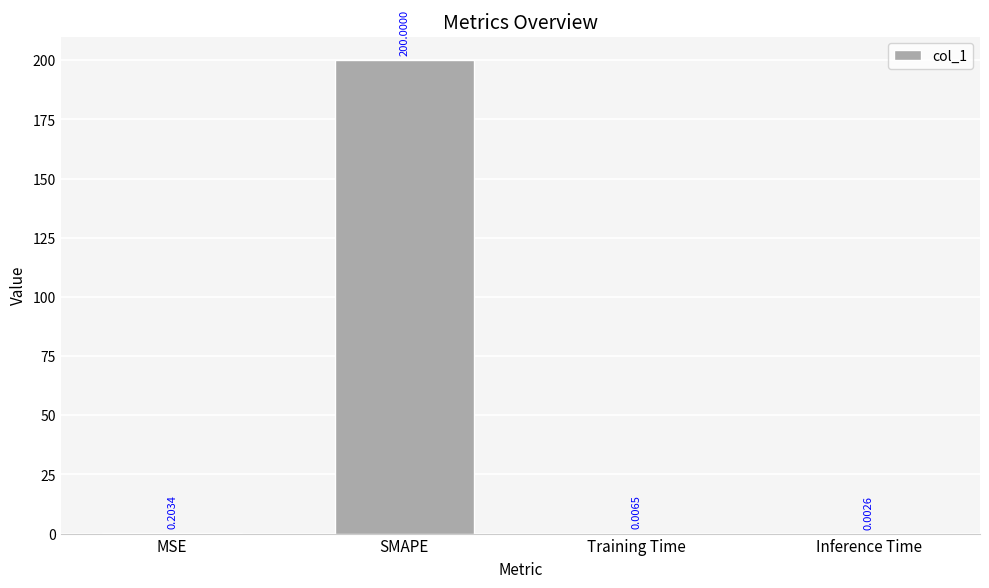

At which label is the value closest to 100?

MSE